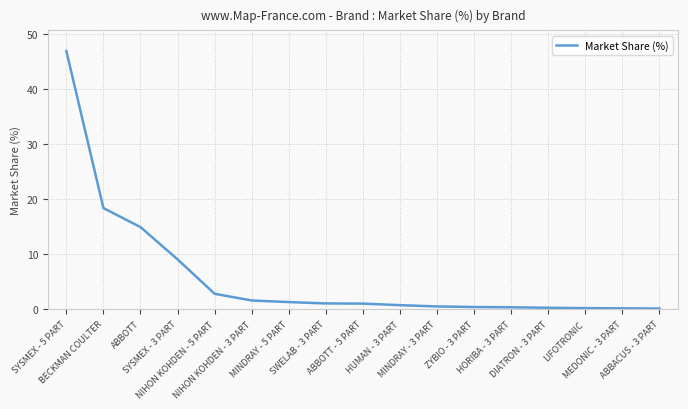

The value at NIHON KOHDEN - 5 PART is 2.8. True or false?

True